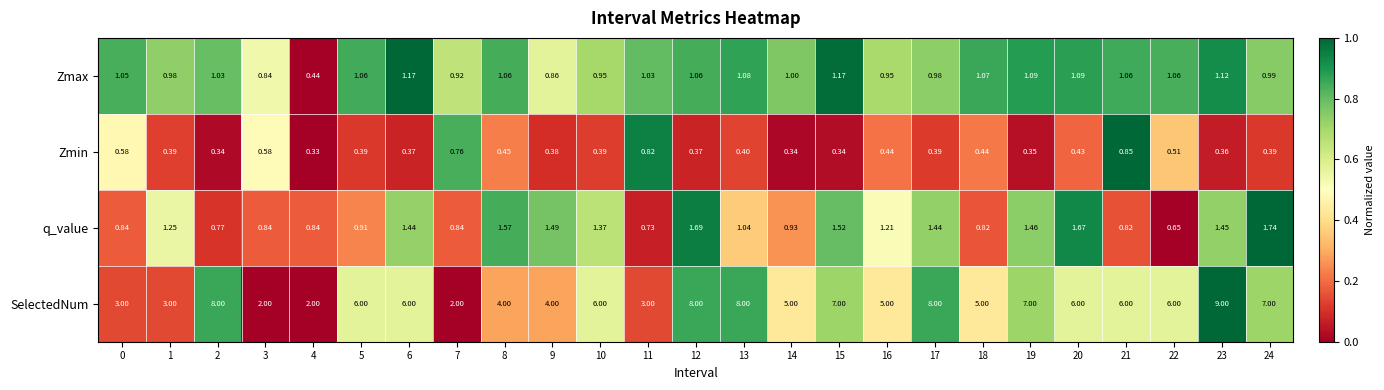

Which series has the largest total across all categories?

SelectedNum